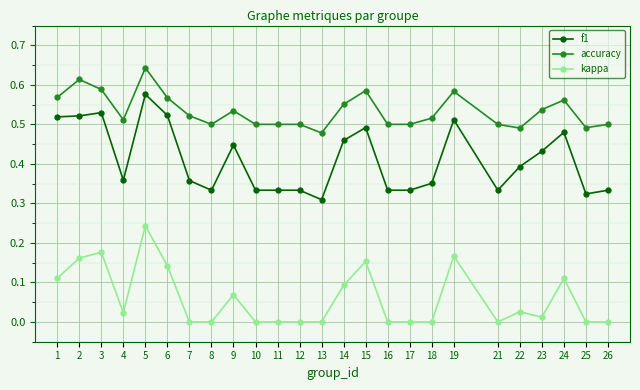

True or false: kappa has a value of 0.0 at 10.

True